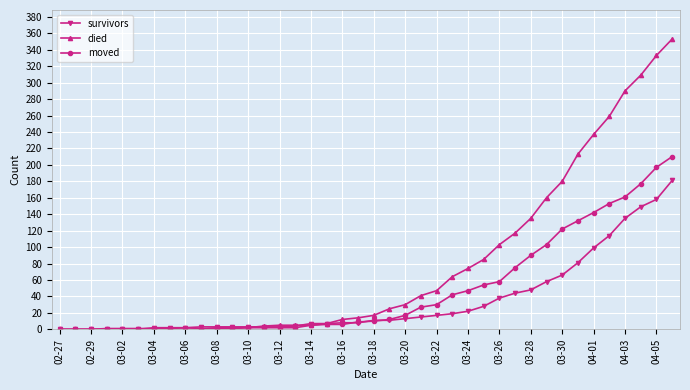

Which series has the largest range (max minus min)?

died